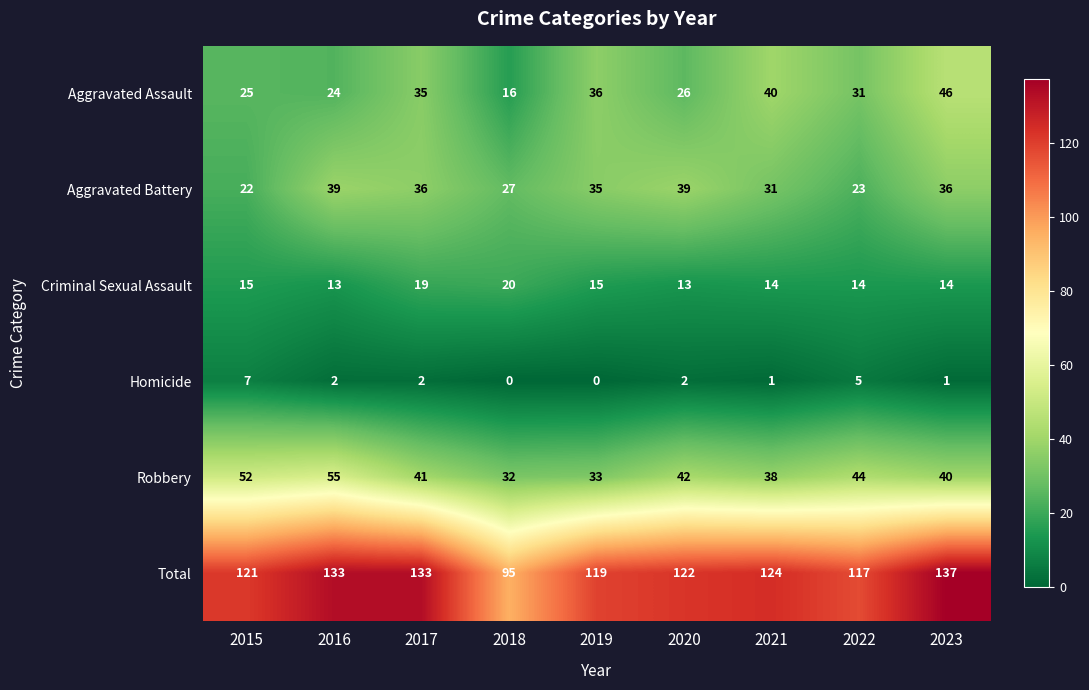

Where does the Criminal Sexual Assault series first go above 14?

2015